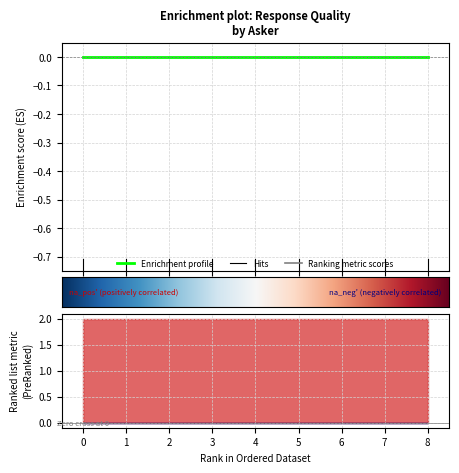

True or false: Assertive and Optimistic cross at least once.

False